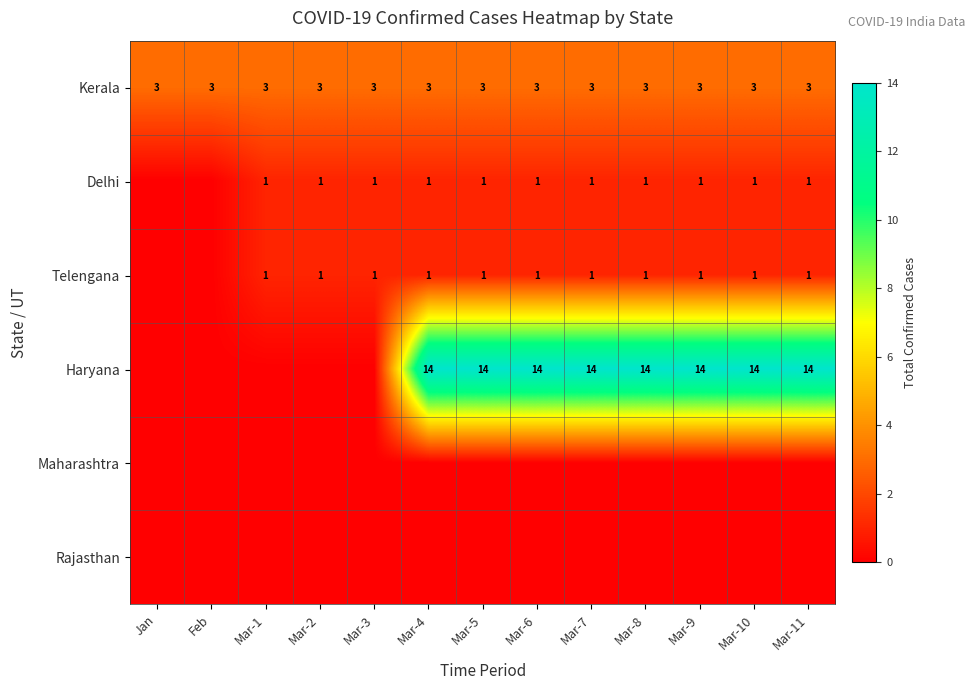

What is the spread (max minus min) of values at Mar-8?

14